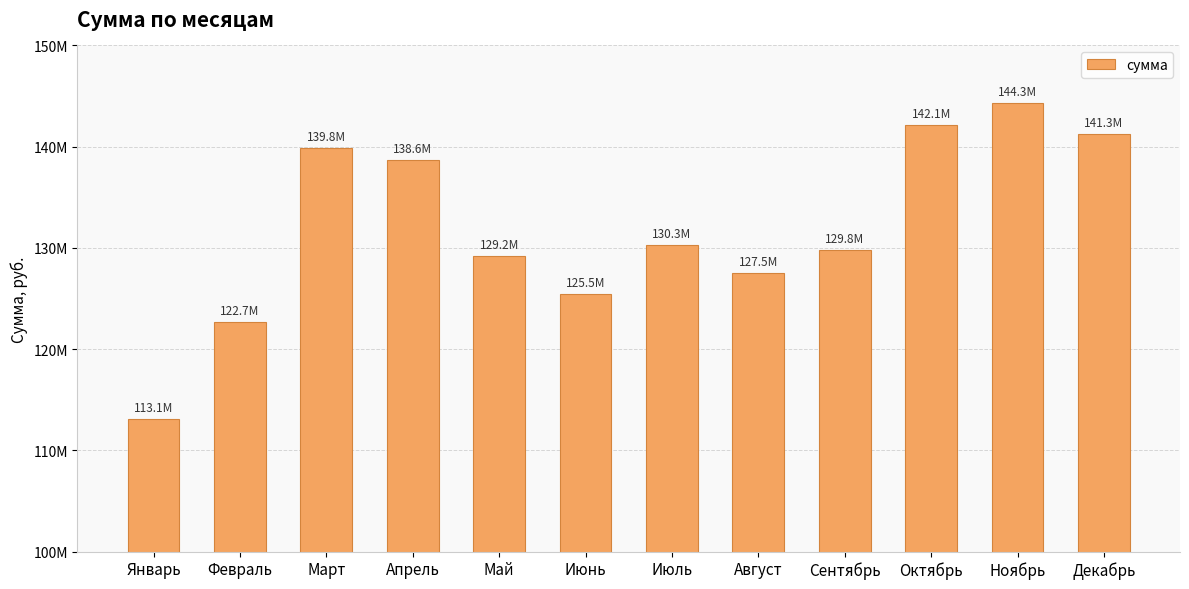

How many categories are shown in the chart?

12